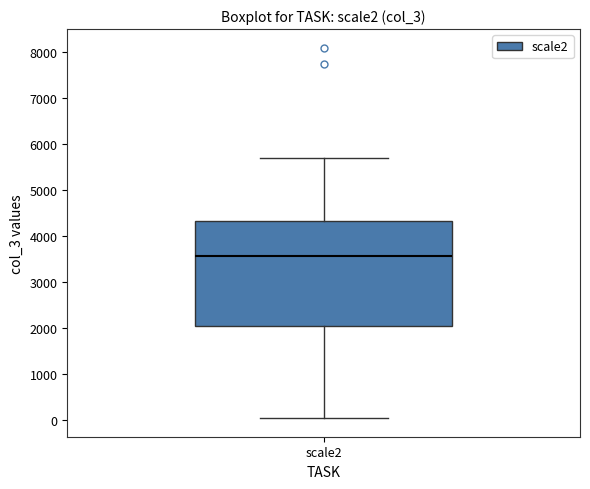

Read this box plot against the y-axis: the position of the median line, the range covered by the box, and the ends of both whiskers. The values are not printed on the chart, so give them approximately, as read against the axis.

median 3600, box 2000 to 4300, whiskers 0 to 5700